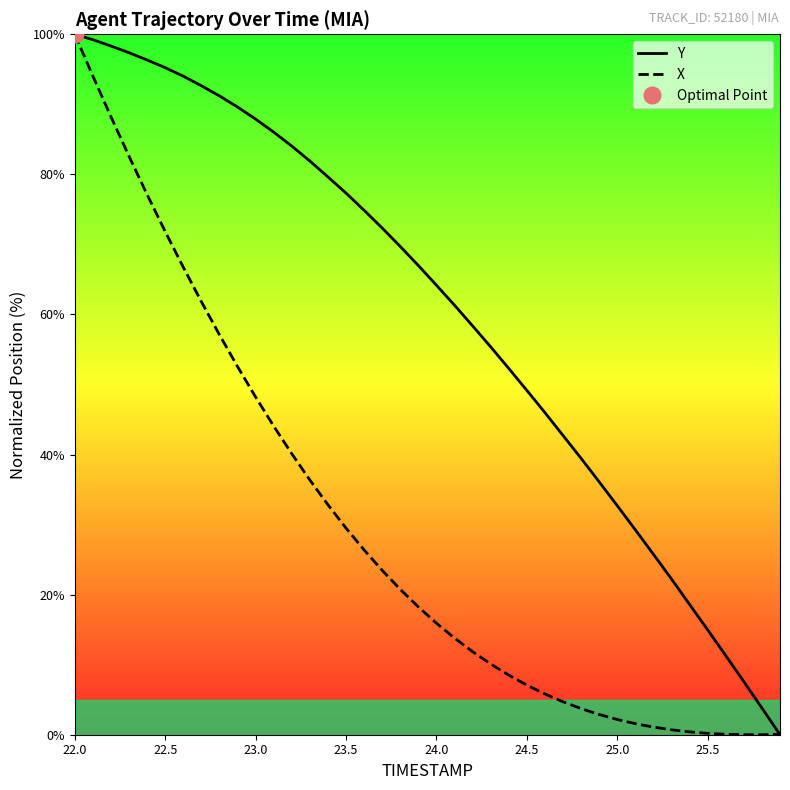

Rank the series by their maximum value, from lowest to highest.

Y, X